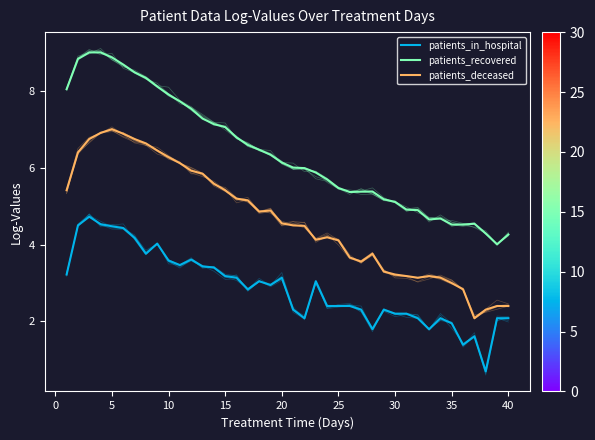

The value of patients_deceased at 21 is 6.1. True or false?

False